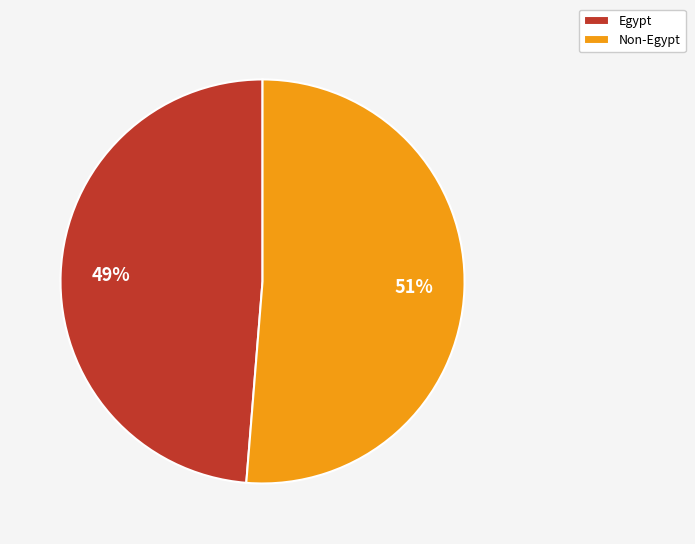

How many slices are in this pie chart?

2